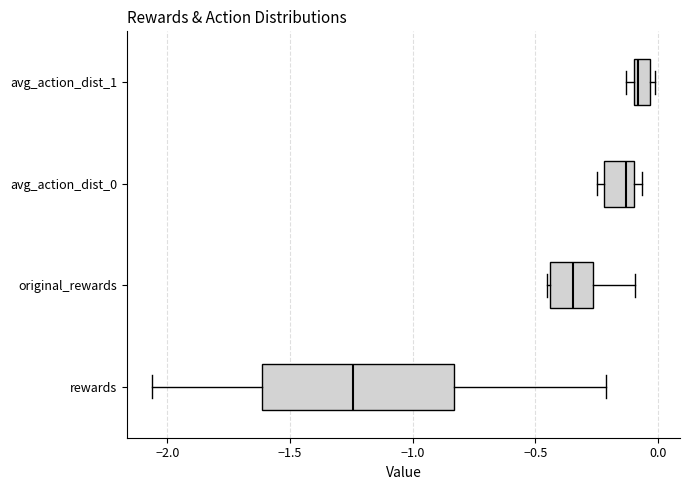

Comparing the boxes themselves (not the whiskers), which one is the widest?

rewards